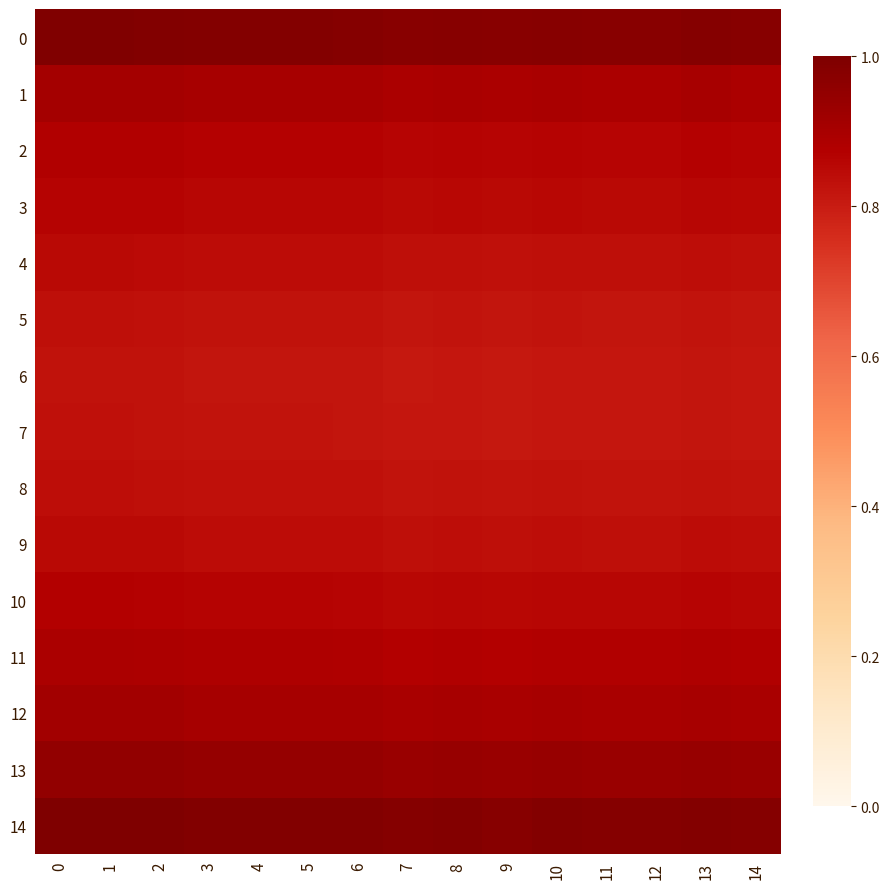

Rank the series at 1 from lowest to highest value.

6, 7, 5, 8, 4, 9, 3, 10, 2, 11, 1, 12, 13, 0, 14